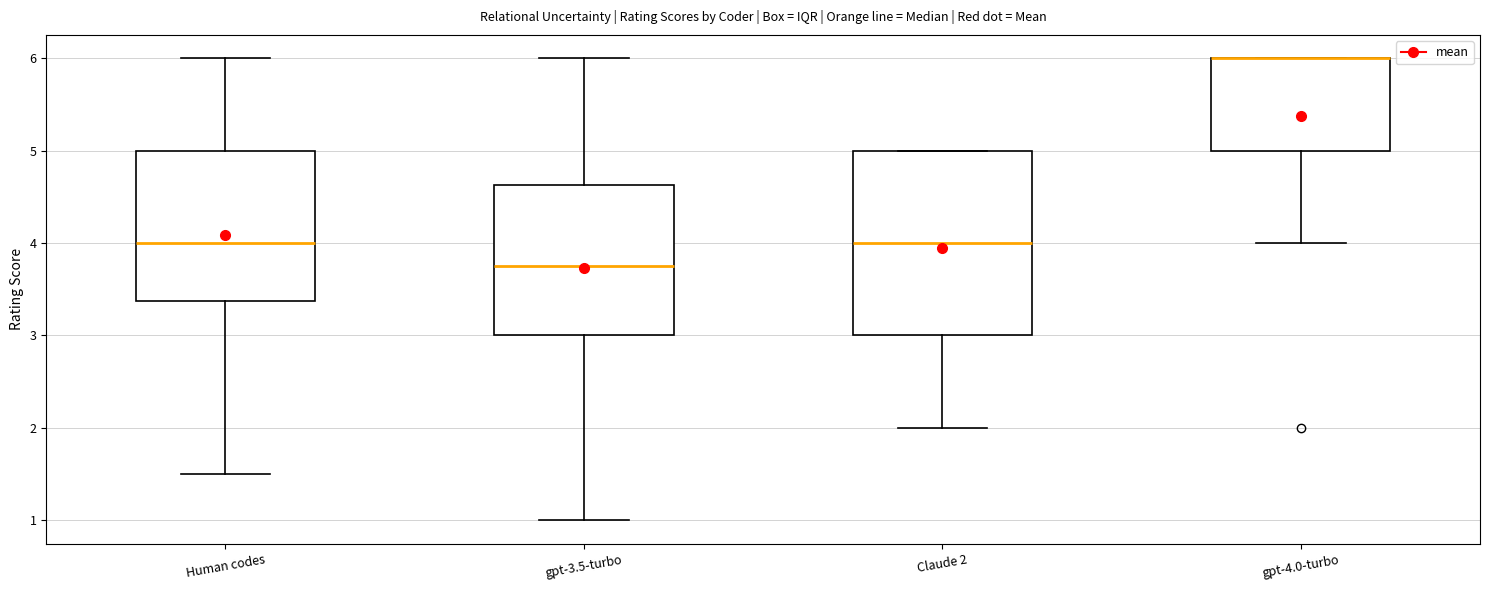

Which box is the tallest, from its lower edge to its upper edge?

Claude 2